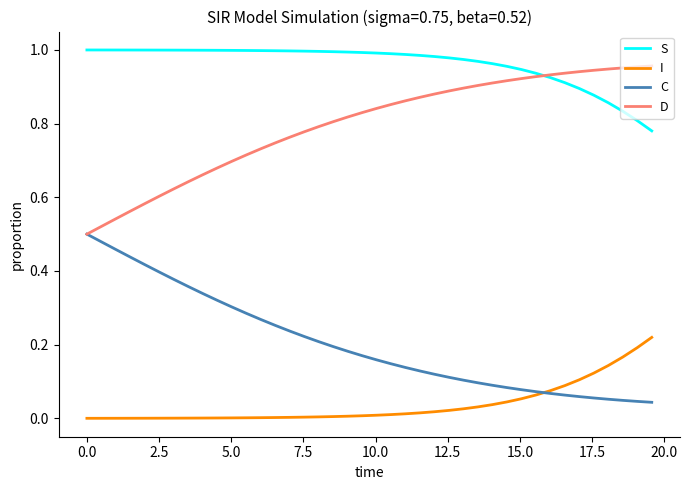

How many distinct data groups are displayed?

4